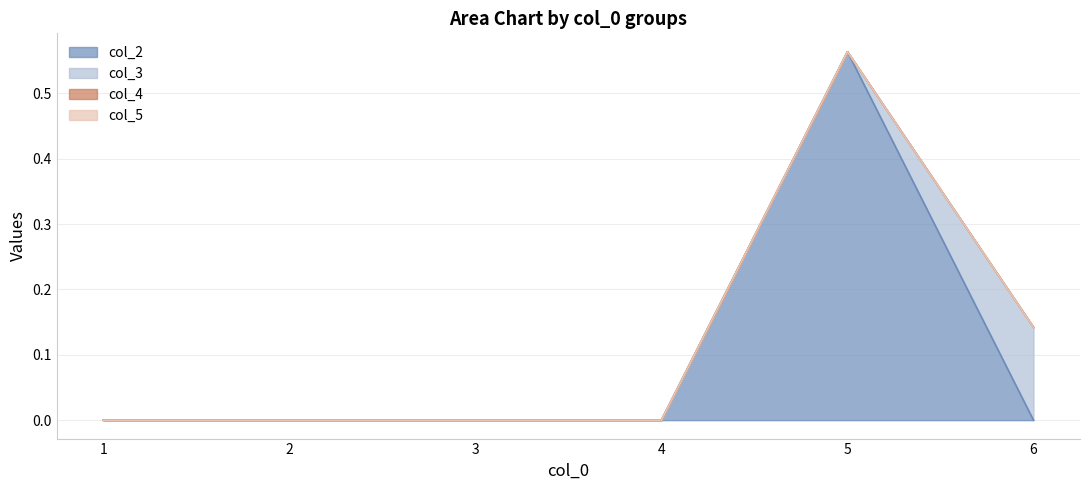

Which category has the highest value in the col_3 series?

6